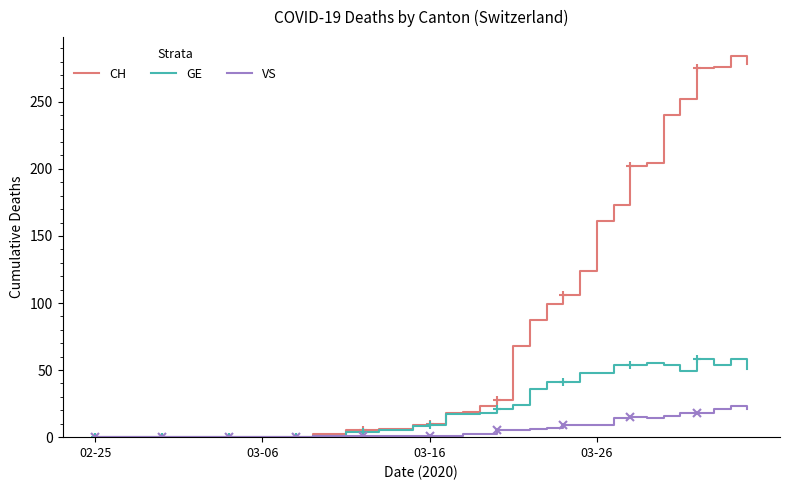

What is the highest value of the CH series?

284